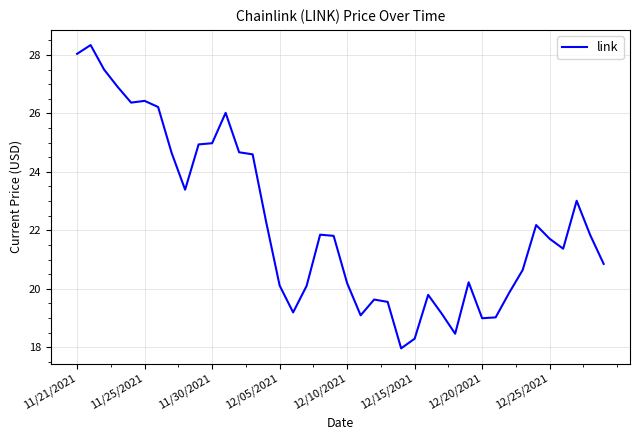

What is the smallest value displayed?

18.0